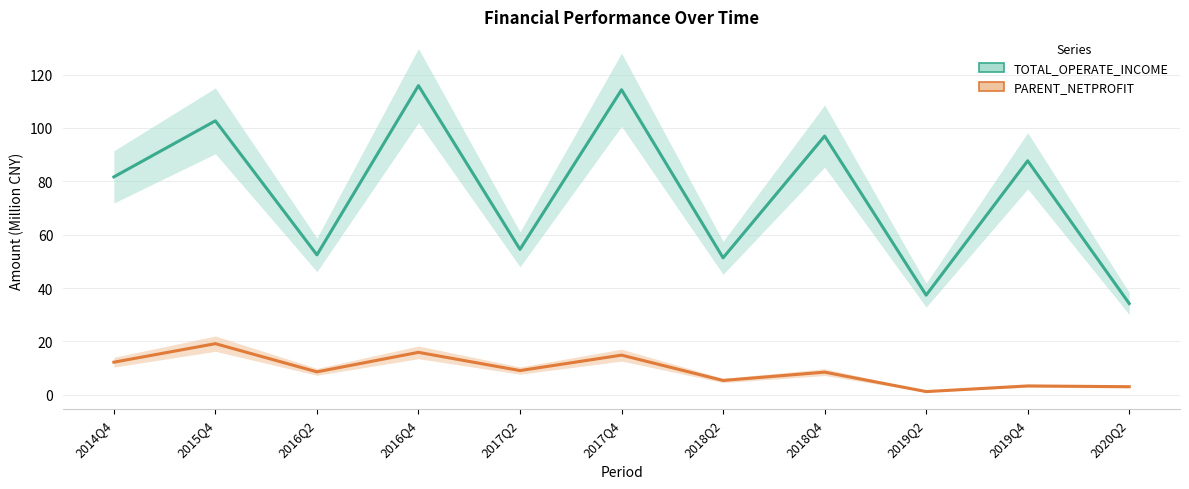

How many data points does each series have?

11